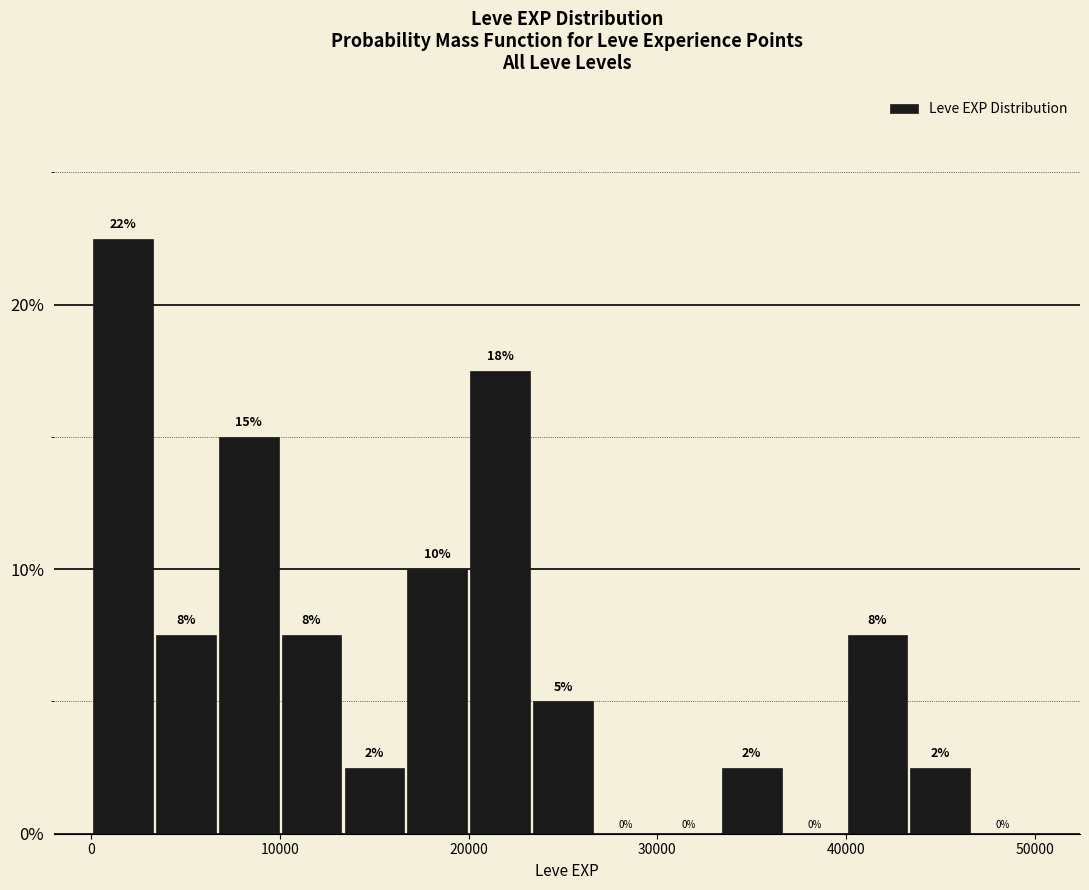

Read against the x-axis, roughly where is the centre of the tallest bar?

2000